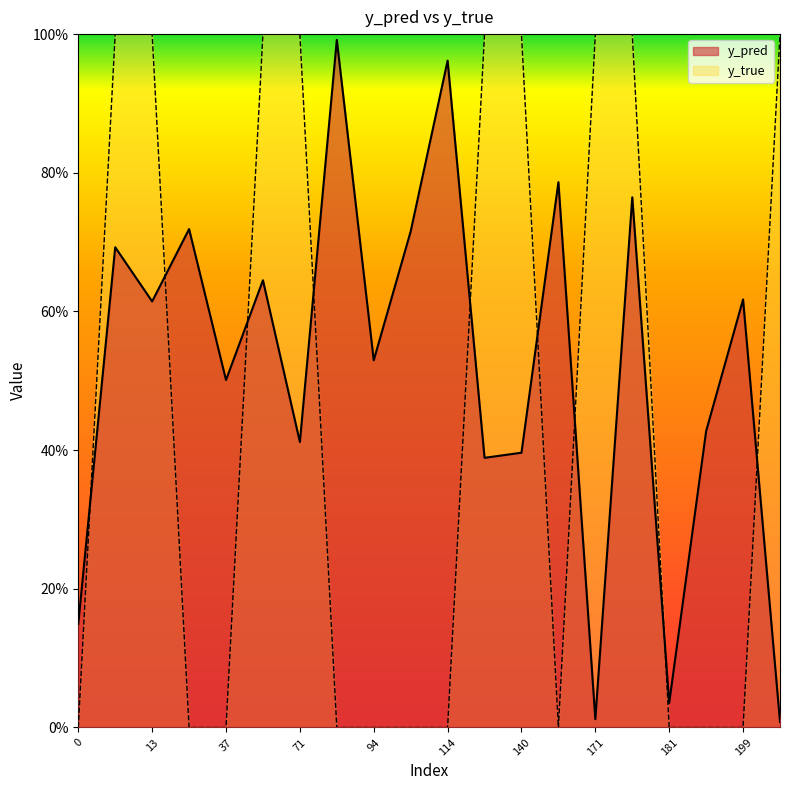

Rank the categories by y_true value from highest to lowest.

10, 13, 56, 71, 131, 140, 171, 174, 201, 0, 33, 37, 83, 94, 107, 114, 166, 181, 198, 199